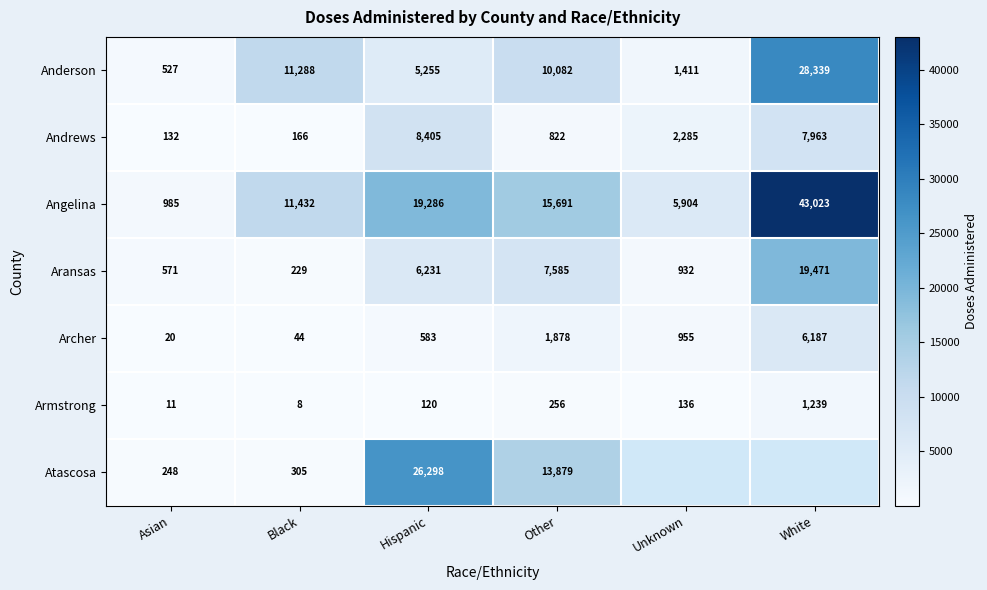

What is the difference between the maximum and minimum values in the Armstrong series?

1231